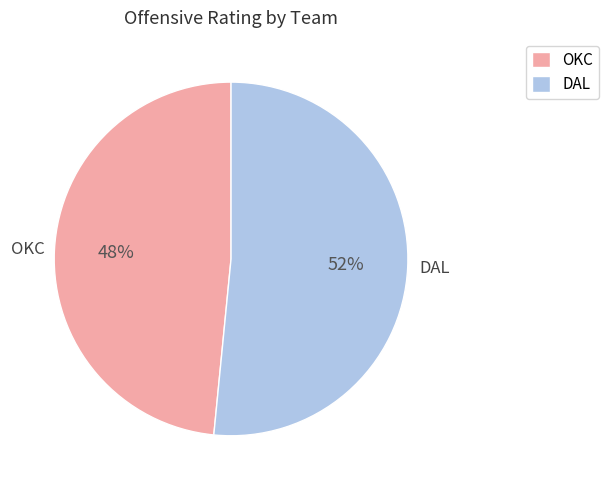

What percentage is the DAL slice, to the nearest percent?

52%